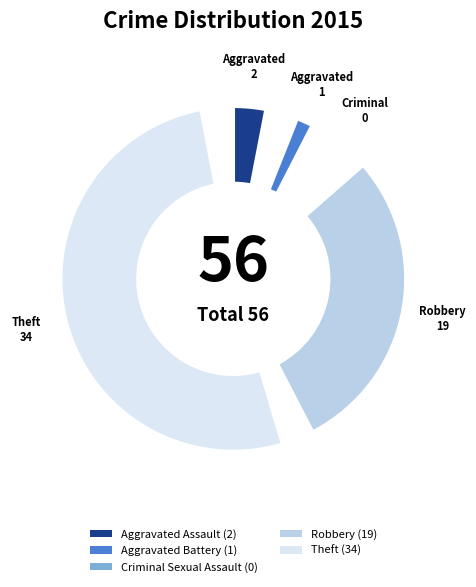

What percentage is NOT represented by Theft?

39.3%